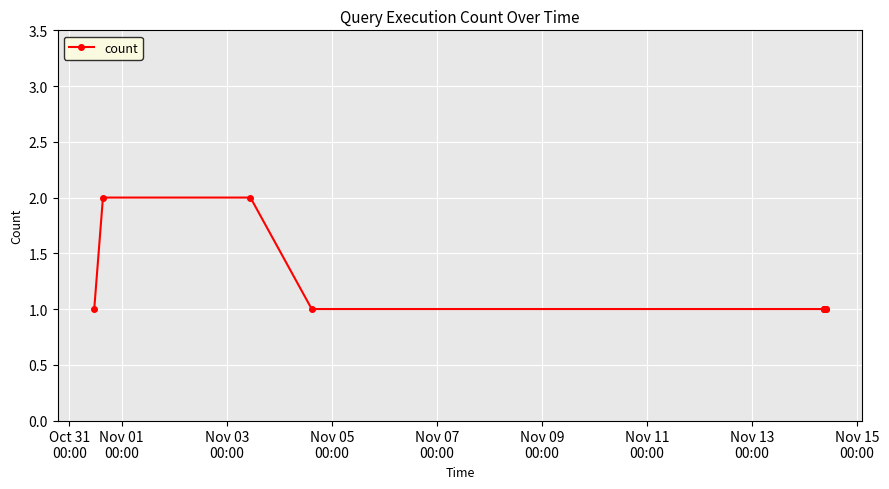

What is the sum of all values?

11